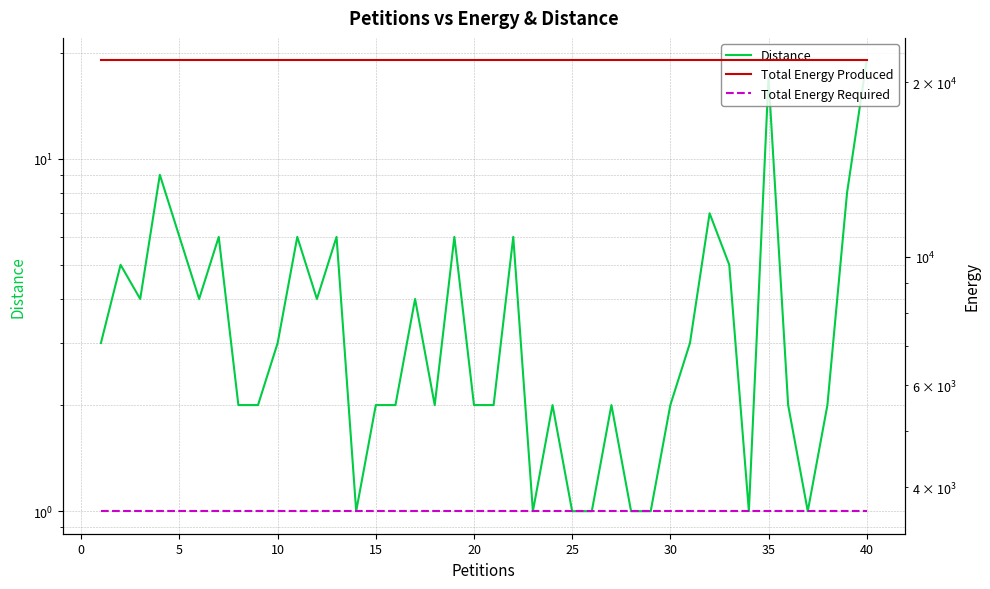

True or false: Total Energy Produced and Distance cross at least once.

False